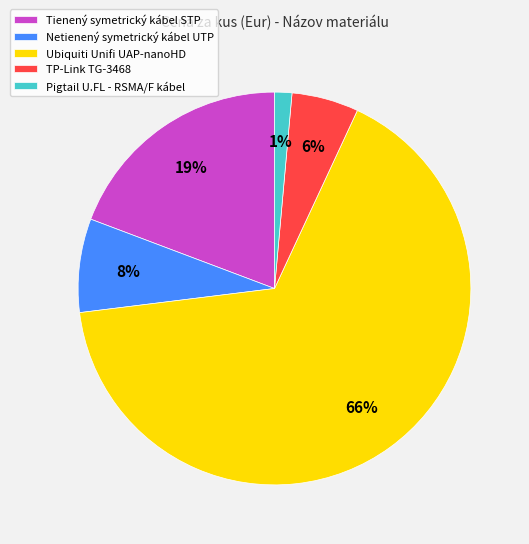

How many slices are in this pie chart?

5